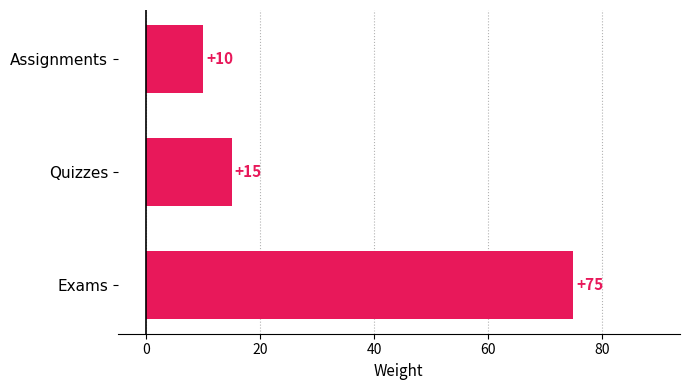

Count the number of data series in this chart.

1